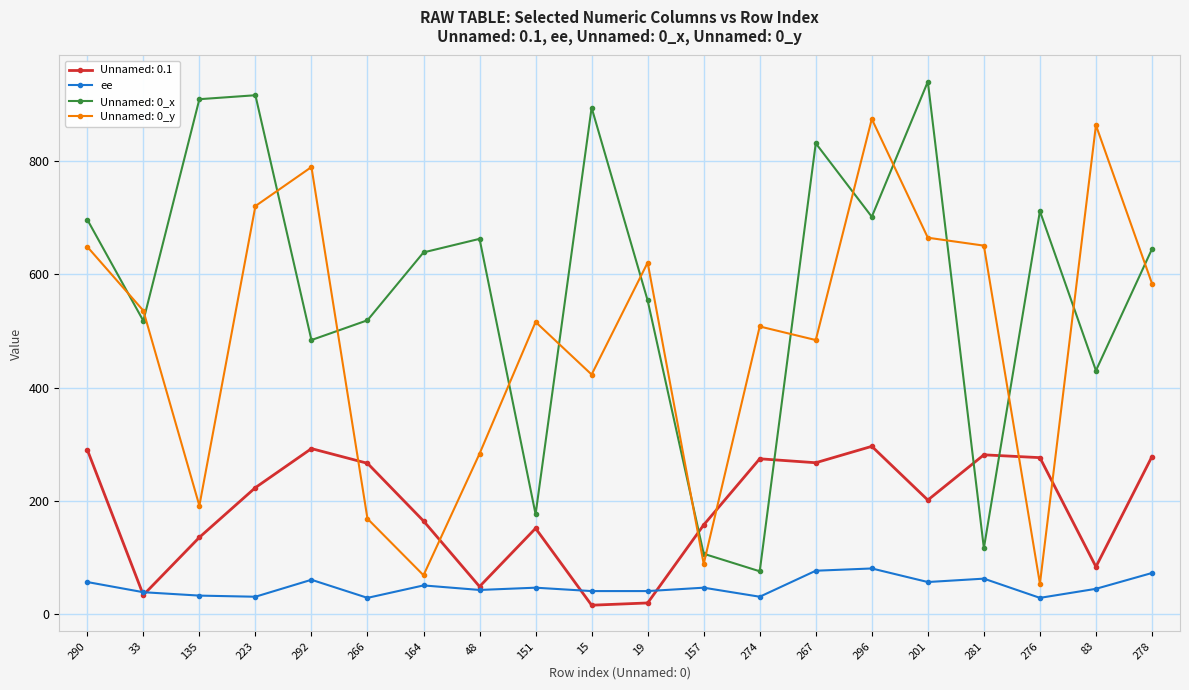

The value of Unnamed: 0.1 at 33 is 33. True or false?

True